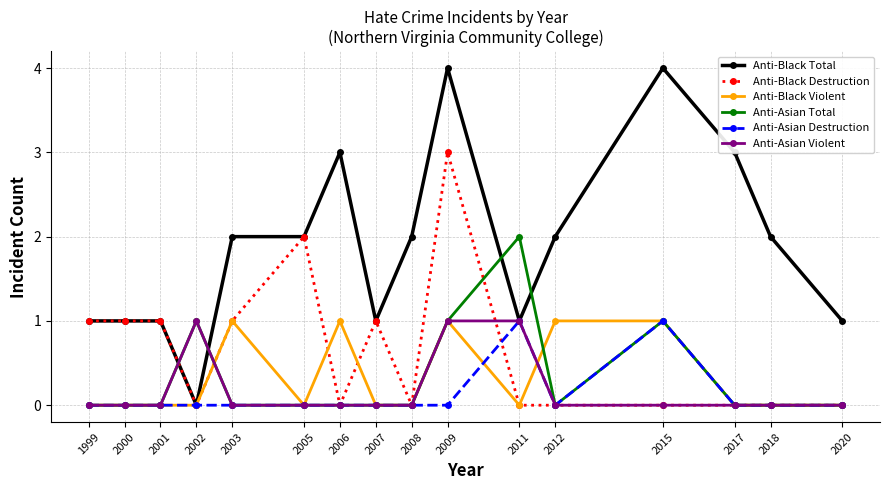

Which series has the widest spread of values?

Anti-Black Total